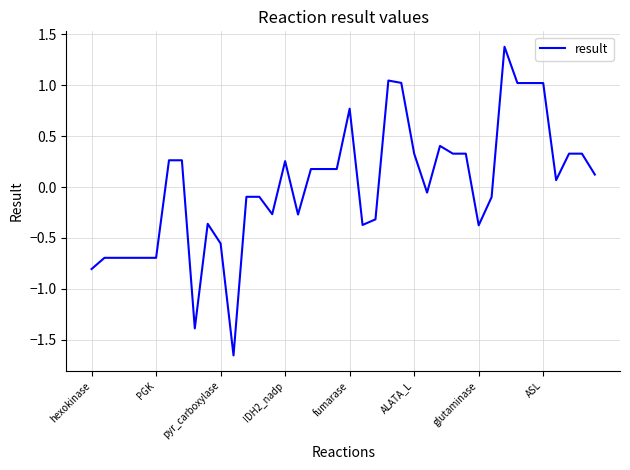

What is the difference between the maximum and minimum values?

3.0